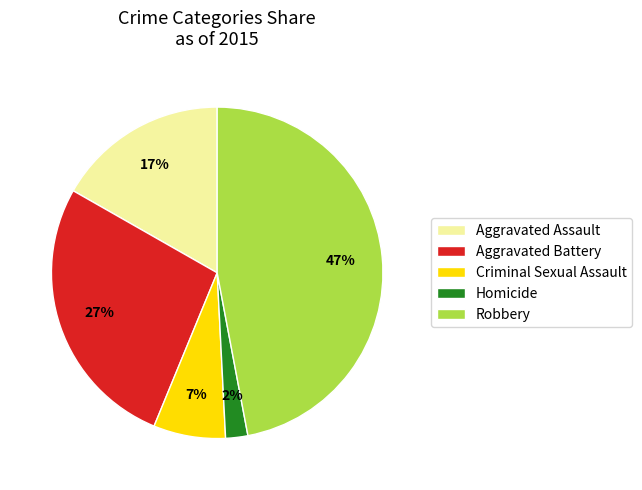

What is the ratio of the value at Criminal Sexual Assault to the value at Aggravated Assault?

0.4